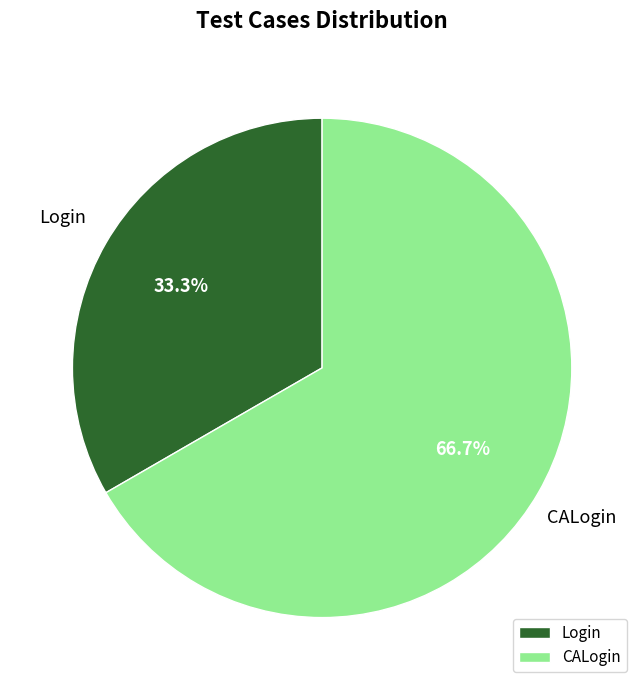

How many segments does this pie chart have?

2